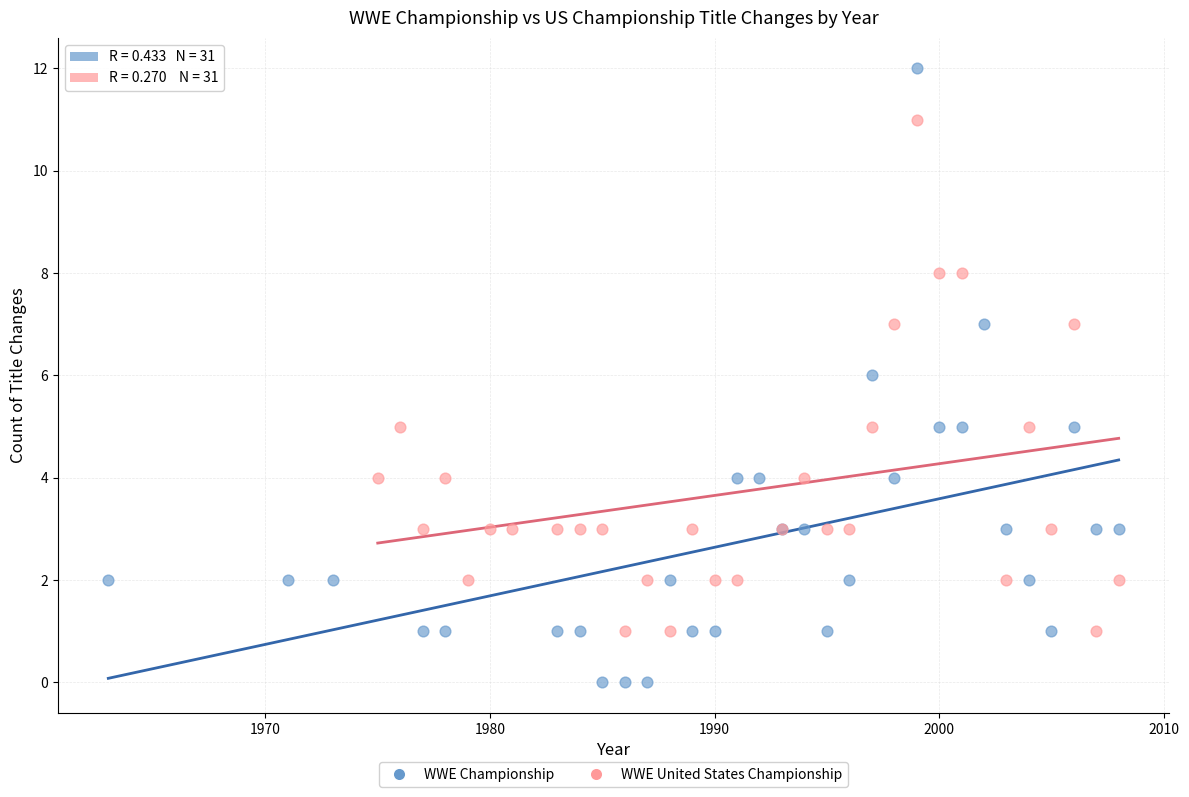

Which series reaches the maximum Y coordinate?

WWE Championship